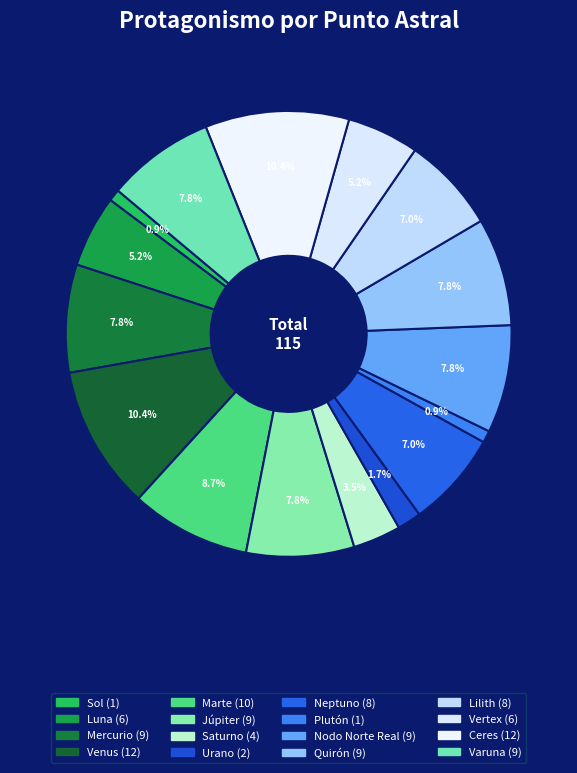

Does any single category account for the majority?

No